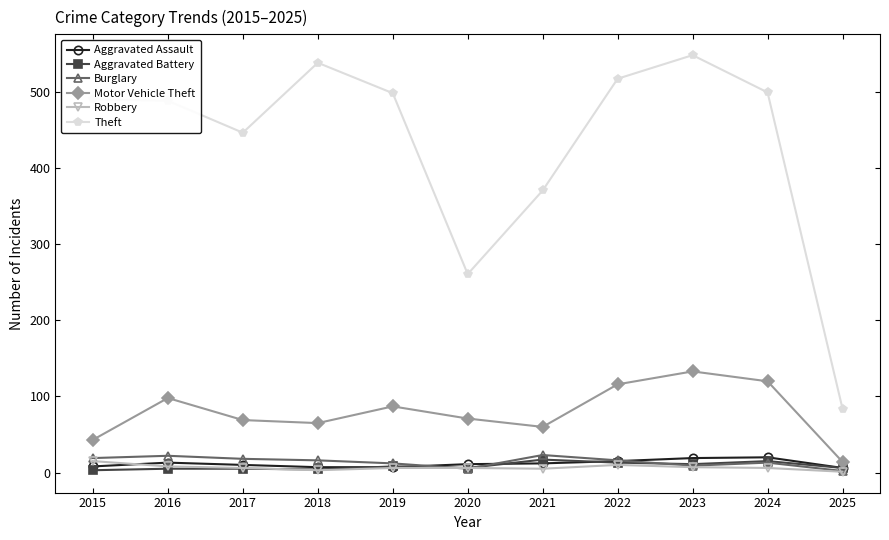

What is the sum of all Motor Vehicle Theft values?

876